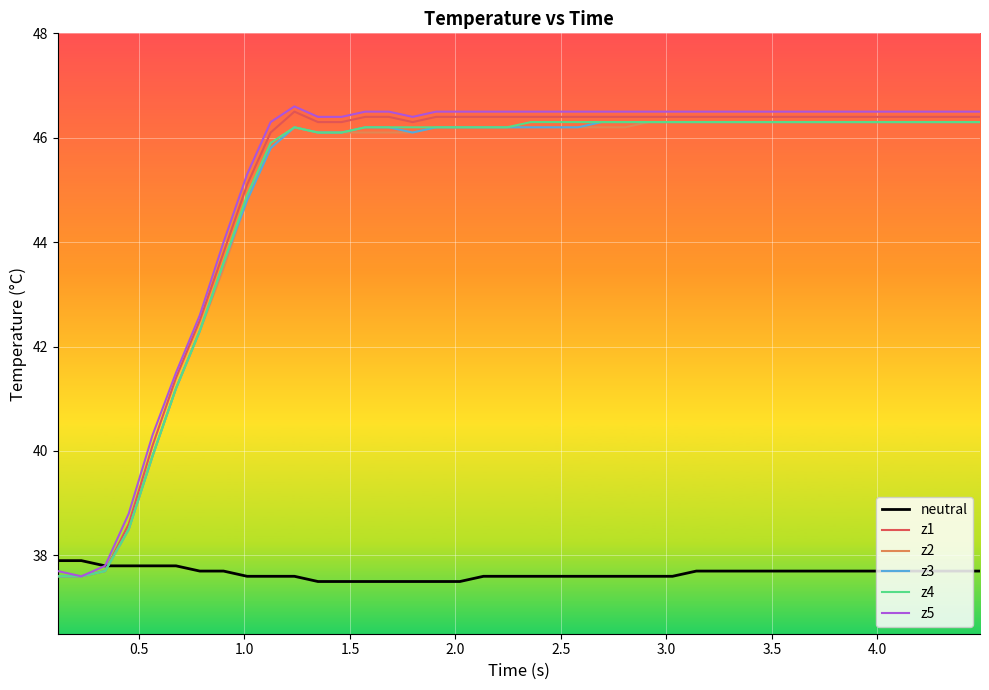

Reading left to right, list all the values displayed in this chart.

neutral: 37.9	37.9	37.8	37.8	37.8	37.8	37.7	37.7	37.6	37.6	37.6	37.5	37.5	37.5	37.5	37.5	37.5	37.5	37.6	37.6	37.6	37.6	37.6	37.6	37.6	37.6	37.6	37.7	37.7	37.7	37.7	37.7	37.7	37.7	37.7	37.7	37.7	37.7	37.7	37.7
z1: 37.6	37.6	37.7	38.6	40.1	41.4	42.5	43.8	45.1	46.1	46.5	46.3	46.3	46.4	46.4	46.3	46.4	46.4	46.4	46.4	46.4	46.4	46.4	46.4	46.4	46.4	46.4	46.4	46.4	46.4	46.4	46.4	46.4	46.4	46.4	46.4	46.4	46.4	46.4	46.4
z2: 37.6	37.6	37.7	38.5	39.9	41.2	42.3	43.5	44.8	45.8	46.2	46.1	46.1	46.1	46.1	46.1	46.2	46.2	46.2	46.2	46.2	46.2	46.2	46.2	46.2	46.3	46.3	46.3	46.3	46.3	46.3	46.3	46.3	46.3	46.3	46.3	46.3	46.3	46.3	46.3
z3: 37.6	37.6	37.7	38.5	39.9	41.2	42.3	43.6	44.8	45.8	46.2	46.1	46.1	46.2	46.2	46.1	46.2	46.2	46.2	46.2	46.2	46.2	46.2	46.3	46.3	46.3	46.3	46.3	46.3	46.3	46.3	46.3	46.3	46.3	46.3	46.3	46.3	46.3	46.3	46.3
z4: 37.6	37.6	37.7	38.5	39.9	41.2	42.3	43.6	44.9	45.9	46.2	46.1	46.1	46.2	46.2	46.2	46.2	46.2	46.2	46.2	46.3	46.3	46.3	46.3	46.3	46.3	46.3	46.3	46.3	46.3	46.3	46.3	46.3	46.3	46.3	46.3	46.3	46.3	46.3	46.3
z5: 37.7	37.6	37.8	38.8	40.3	41.5	42.6	44.0	45.3	46.3	46.6	46.4	46.4	46.5	46.5	46.4	46.5	46.5	46.5	46.5	46.5	46.5	46.5	46.5	46.5	46.5	46.5	46.5	46.5	46.5	46.5	46.5	46.5	46.5	46.5	46.5	46.5	46.5	46.5	46.5